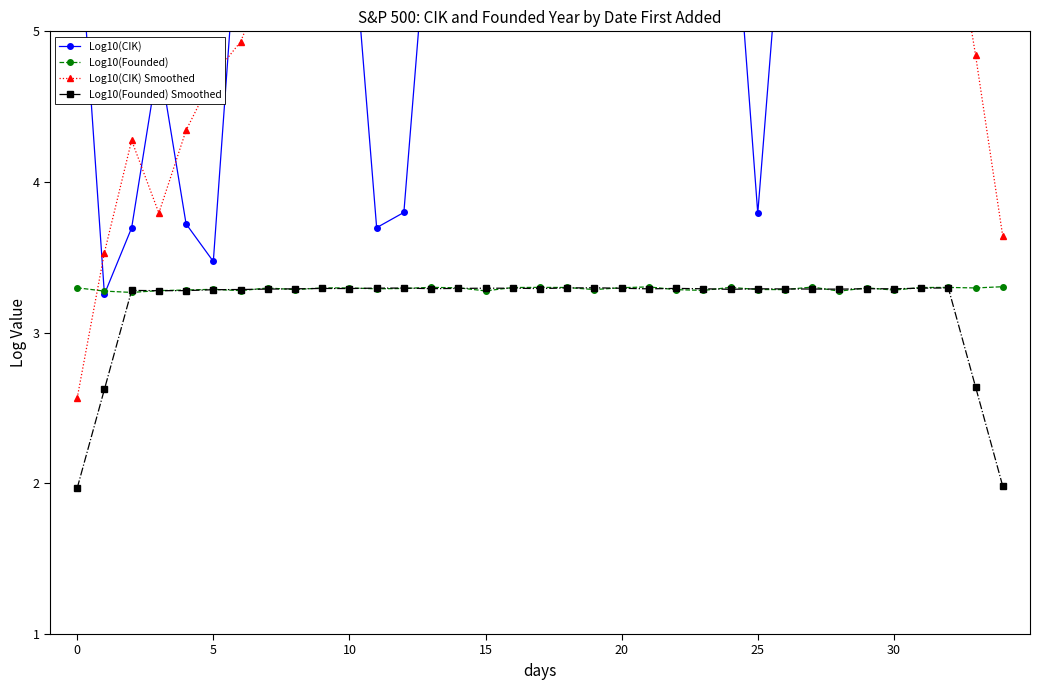

How many data points in Log10(CIK) Smoothed are less than 5?

9